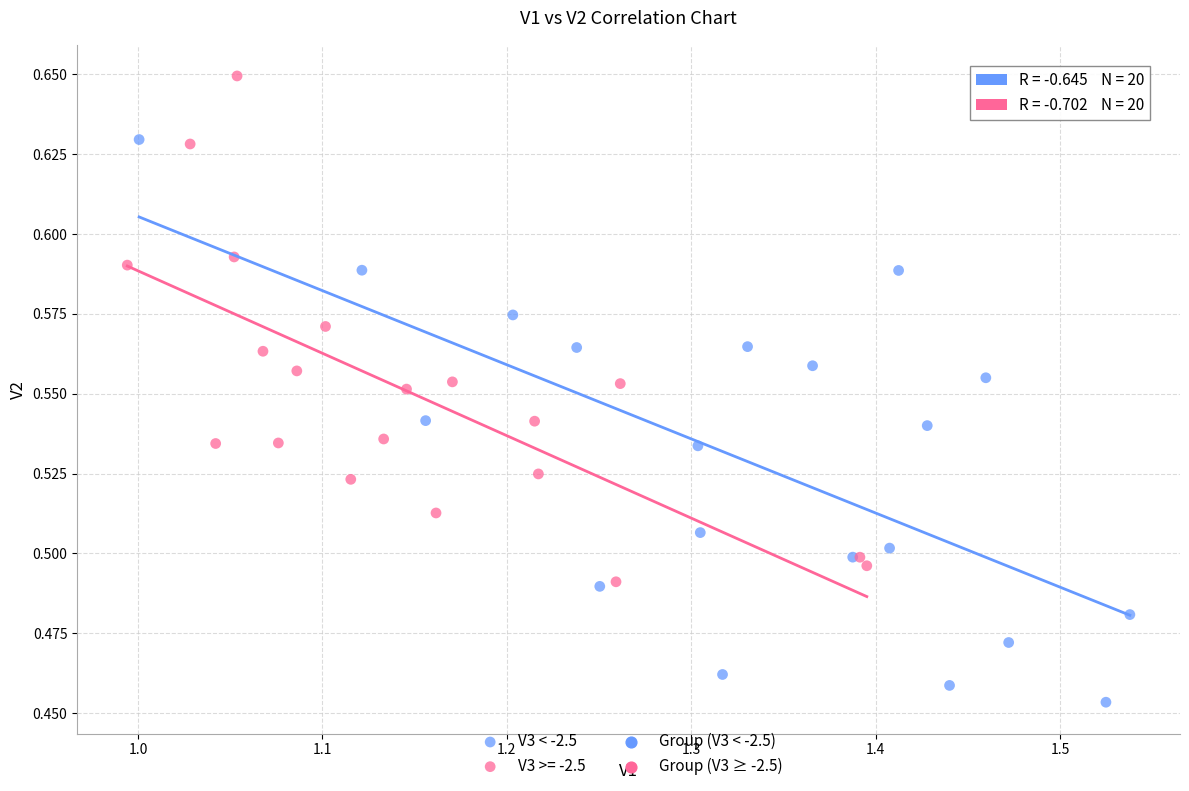

Which series contains the highest Y value?

V3 >= -2.5